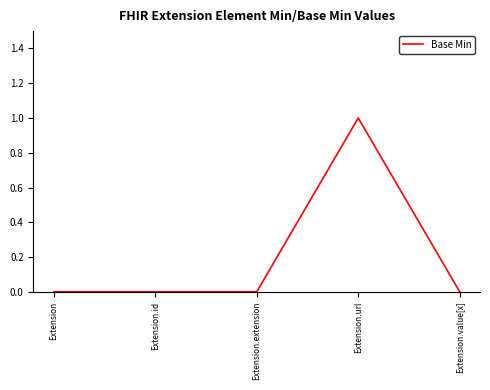

Reading right to left, list all the values displayed in this chart.

0	1	0	0	0